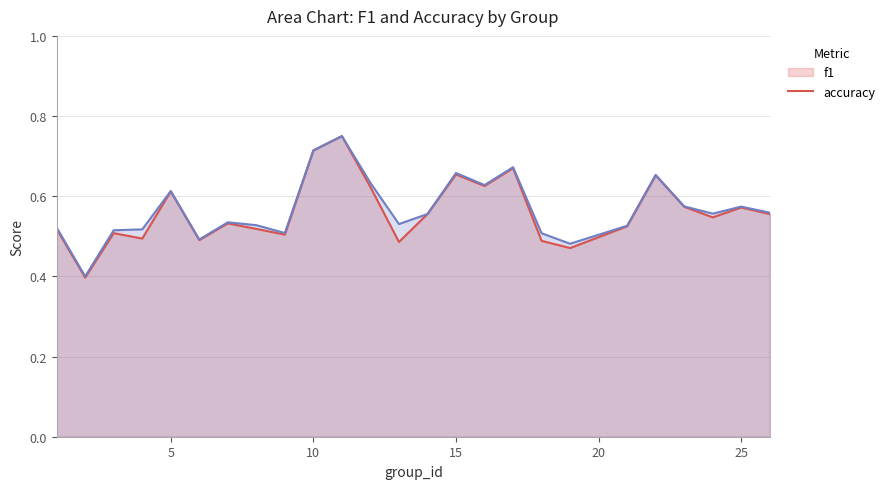

True or false: accuracy has a value of 0.2 at 15.

False